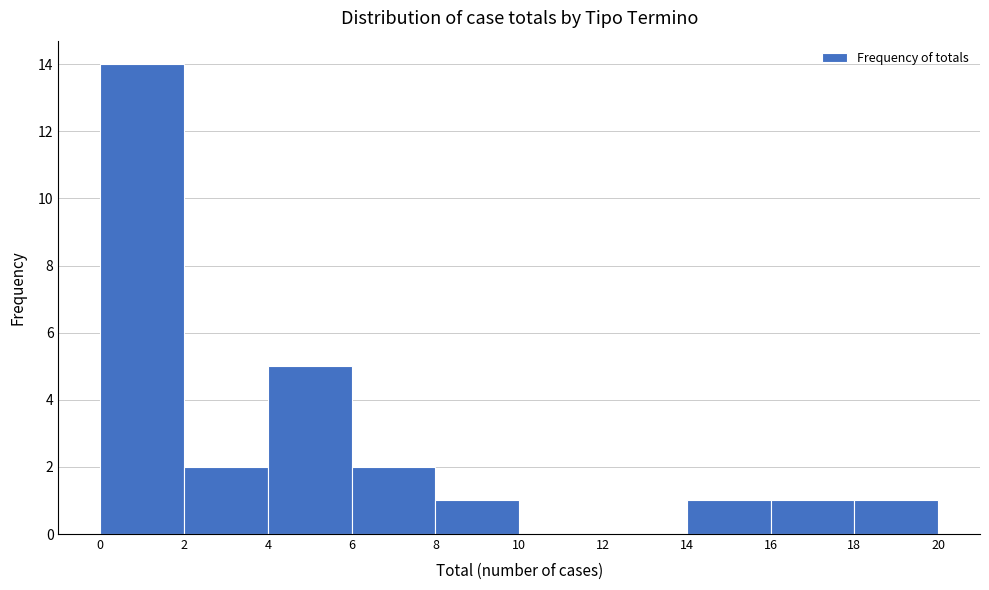

Reading left to right, list every bar in this chart as the range it spans on the x-axis followed by its height. The values are not printed on the chart, so give them approximately, as read against the axis.

0 to 2: 14
2 to 4: 2
4 to 6: 5
6 to 8: 2
8 to 10: 1
10 to 12: 0
12 to 14: 0
14 to 16: 1
16 to 18: 1
18 to 20: 1